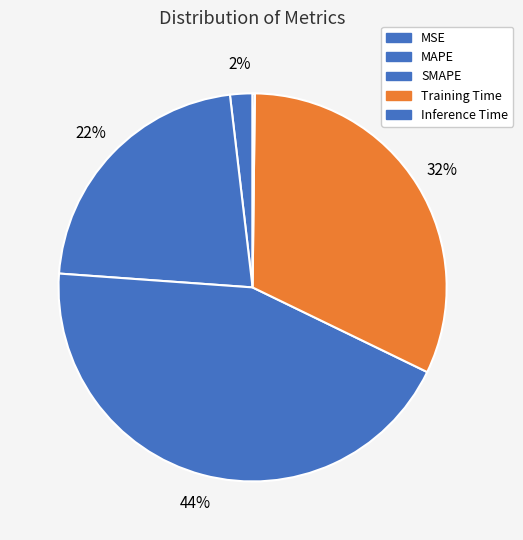

To the nearest percent, what is the average slice percentage?

20%